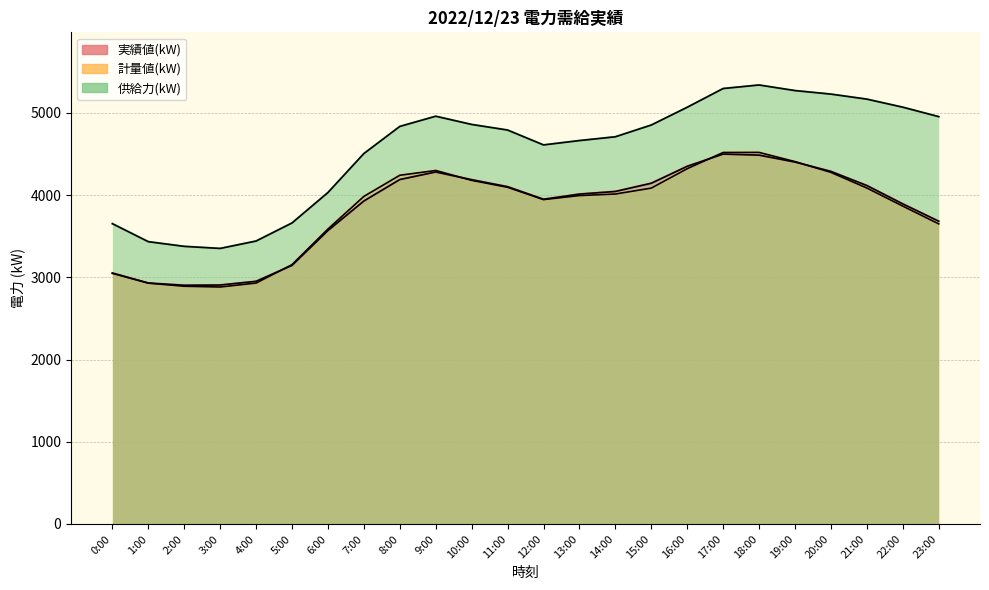

After their last crossing, which series has the higher values: 計量値(kW) or 実績値(kW)?

実績値(kW)